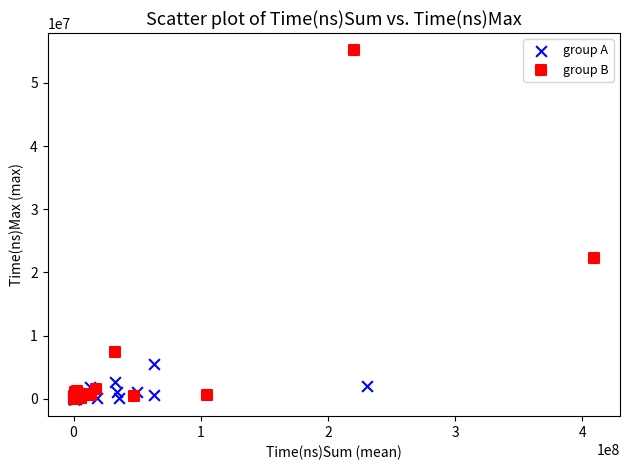

What are all the series names shown in the legend?

group A, group B